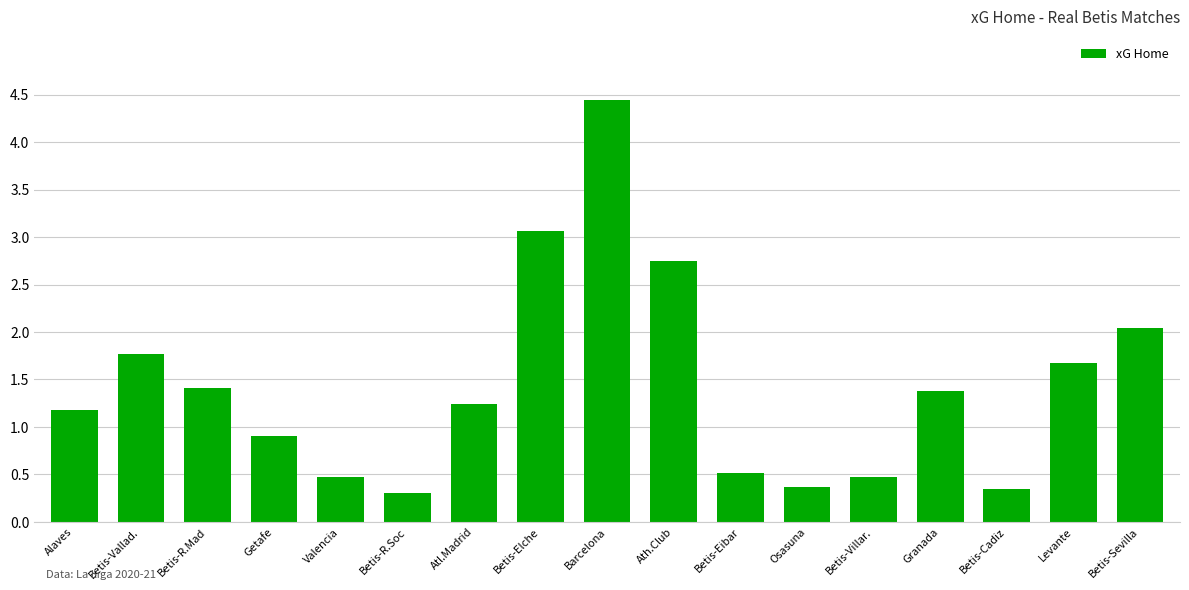

What is the maximum value shown in the chart?

4.4